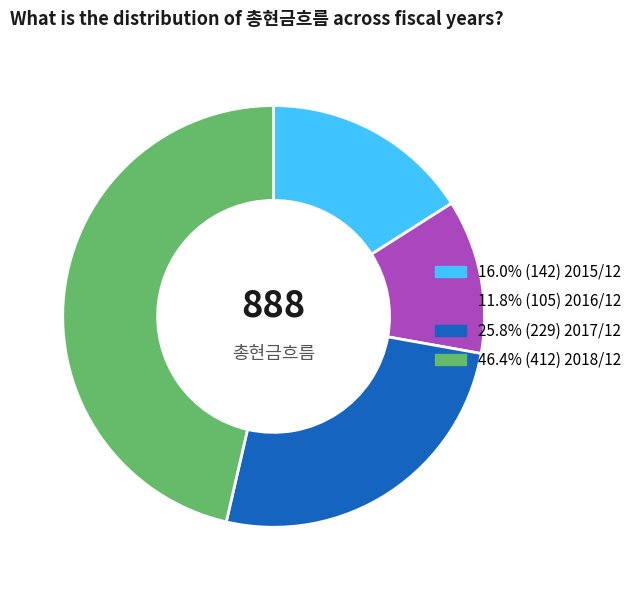

Is there a majority slice in this chart?

No